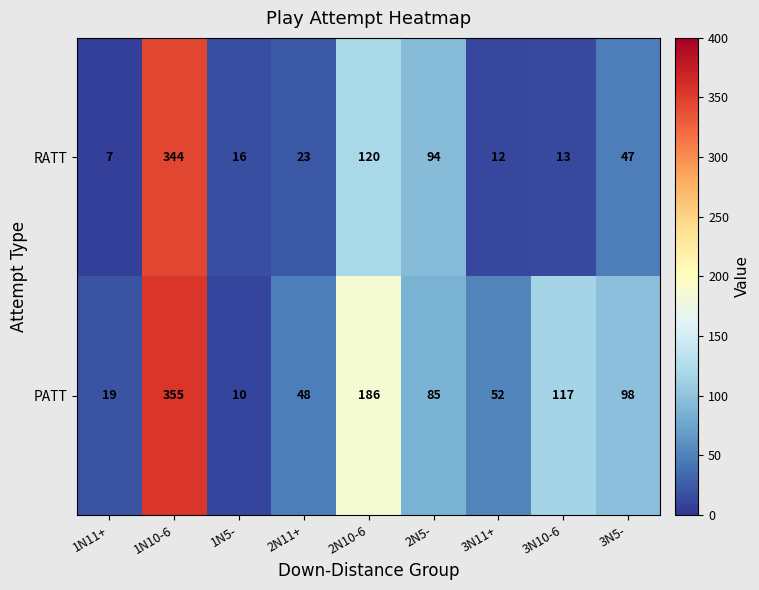

Reading right to left, list all the values displayed in this chart.

RATT: 3N5-=47	3N10-6=13	3N11+=12	2N5-=94	2N10-6=120	2N11+=23	1N5-=16	1N10-6=344	1N11+=7
PATT: 3N5-=98	3N10-6=117	3N11+=52	2N5-=85	2N10-6=186	2N11+=48	1N5-=10	1N10-6=355	1N11+=19